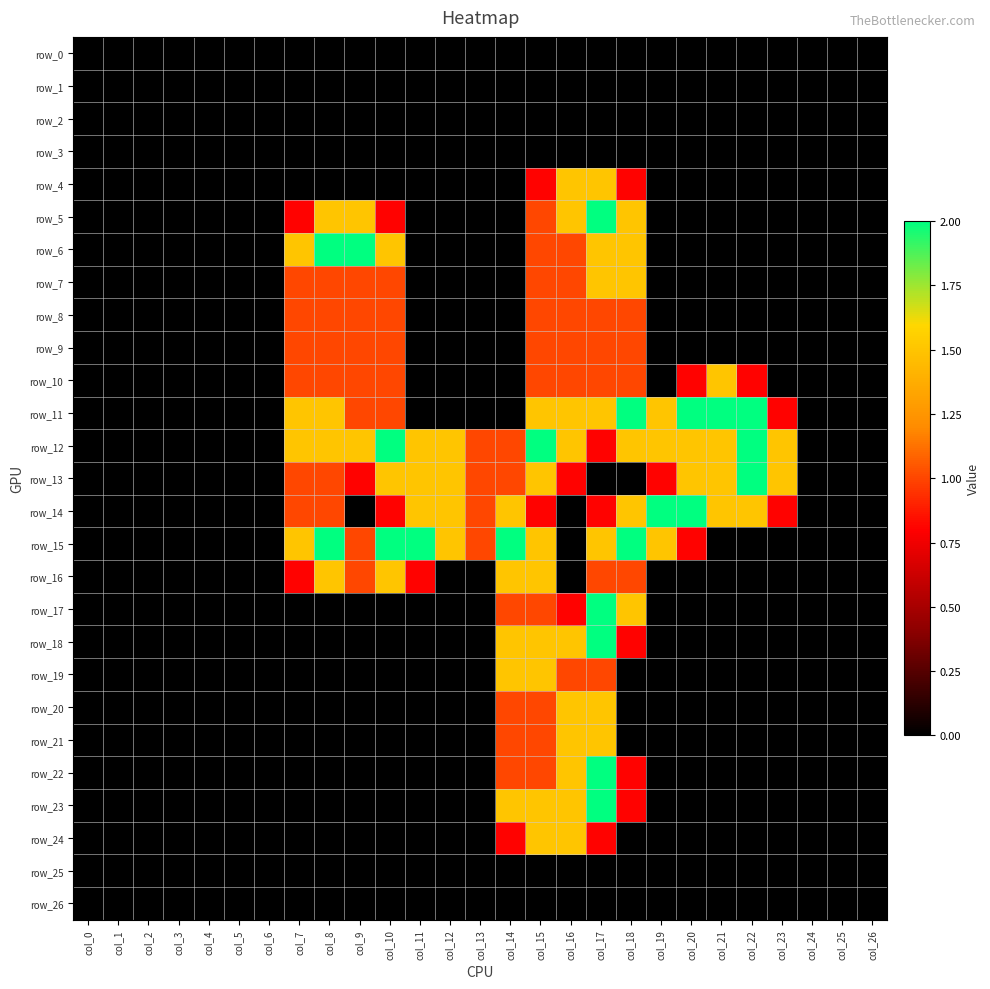

Which label corresponds to the largest value in the chart?

col_17